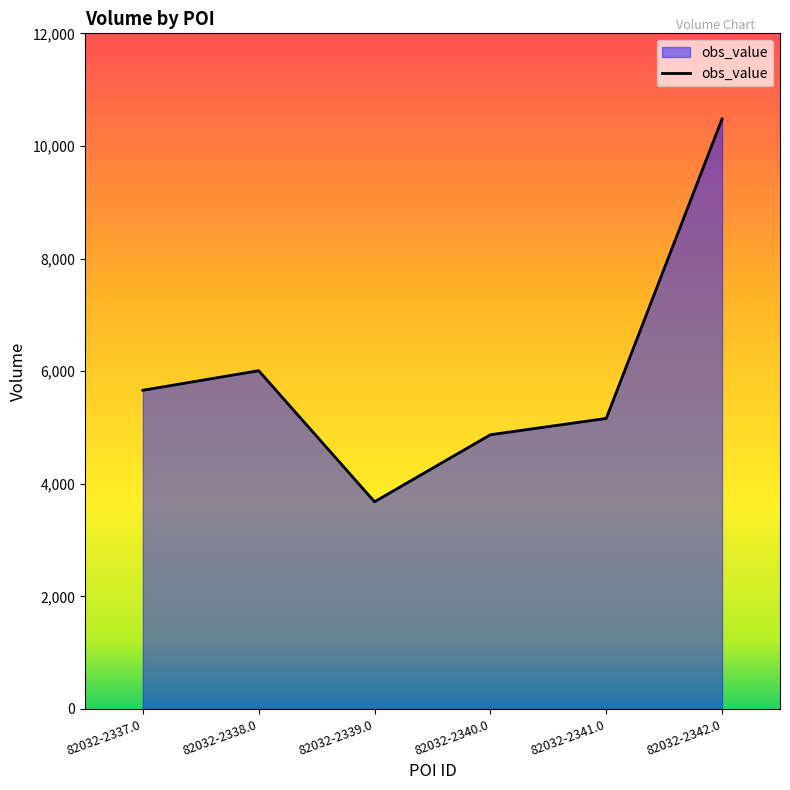

What is the smallest value displayed?

3680